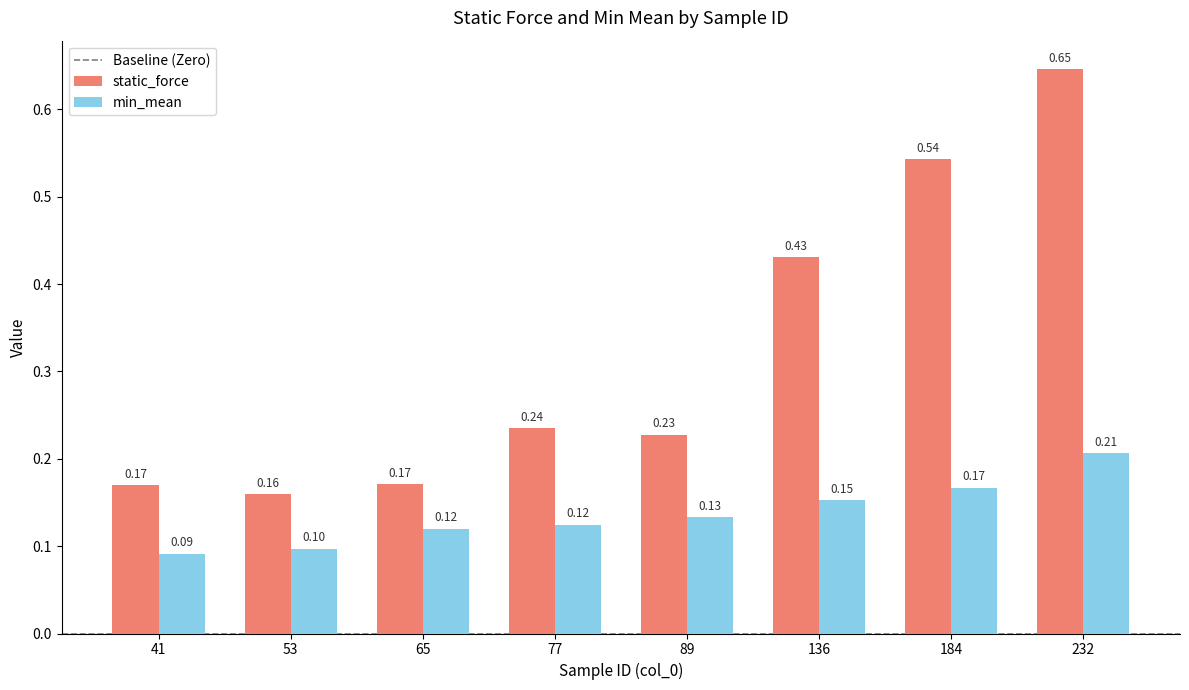

What is the sum of all static_force values?

2.6